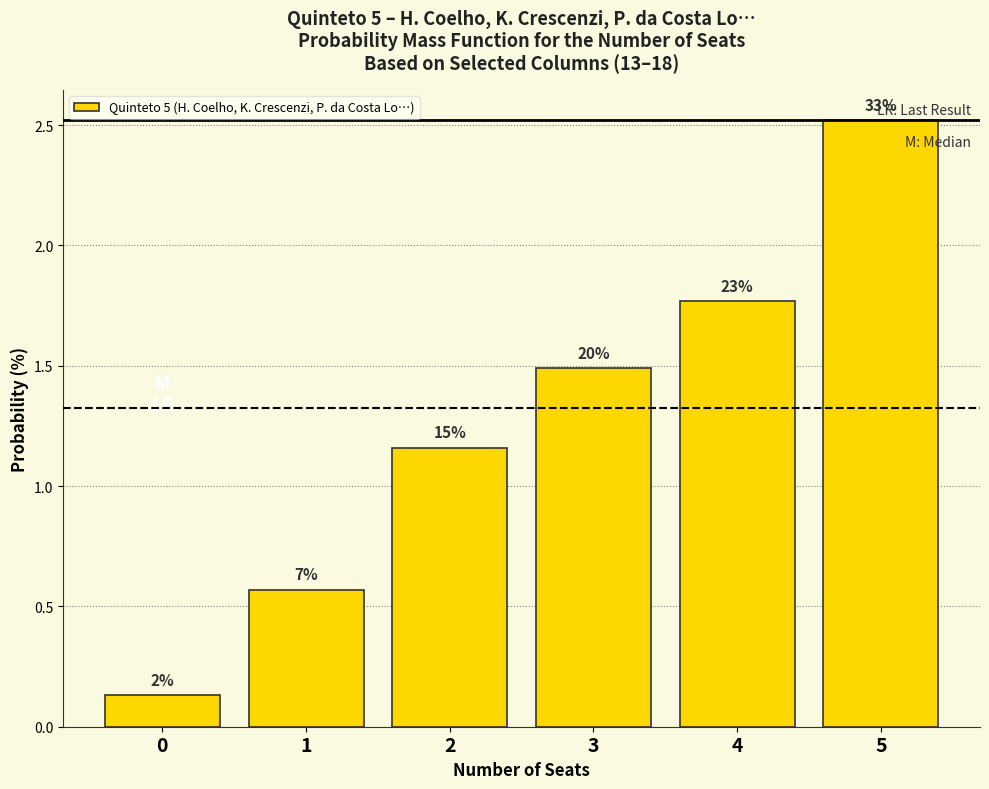

Rank the categories by value from lowest to highest.

0, 1, 2, 3, 4, 5